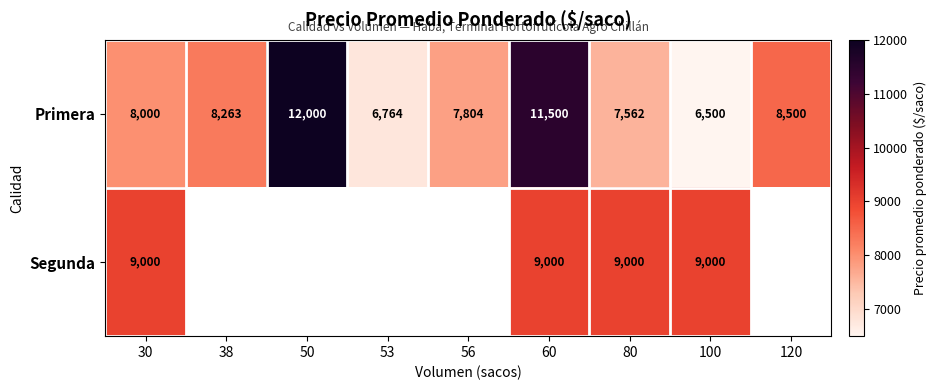

Which category has the lowest value in the Primera series?

100